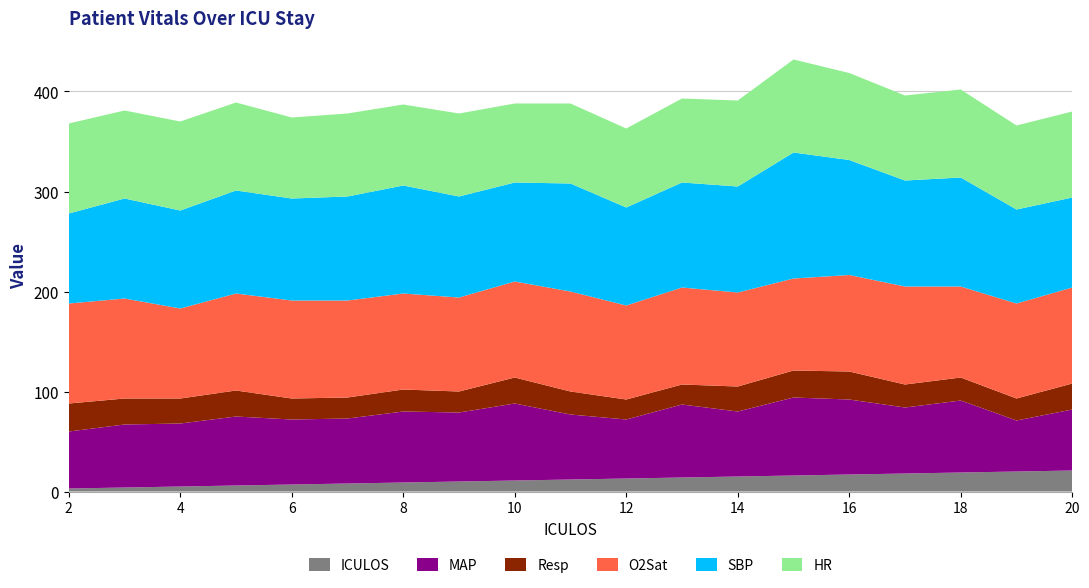

Reading left to right, transcribe all the data shown in this chart.

HR: 90.0	88.0	89.0	88.0	81.0	83.0	81.0	83.0	79.0	80.0	79.0	84.0	86.0	93.0	87.0	85.0	88.0	84.0	86.0
SBP: 90.0	100.0	98.0	103.0	102.0	104.0	108.0	101.0	99.0	108.0	98.0	105.0	106.0	126.0	115.0	106.0	109.0	94.0	90.0
Resp: 28.0	26.0	25.0	26.0	21.0	21.0	22.0	21.0	26.0	23.0	20.0	20.0	25.0	27.0	28.0	23.0	23.0	22.0	26.0
O2Sat: 100.0	100.0	90.0	97.0	98.0	97.0	96.0	94.0	96.0	100.0	94.0	97.0	94.0	92.0	96.5	98.0	91.0	95.0	96.0
MAP: 57.0	63.0	63.0	69.0	65.0	65.0	71.0	69.0	77.0	65.0	59.0	73.0	65.0	78.0	75.0	66.0	72.0	51.0	61.0
ICULOS: 3.0	4.0	5.0	6.0	7.0	8.0	9.0	10.0	11.0	12.0	13.0	14.0	15.0	16.0	17.0	18.0	19.0	20.0	21.0